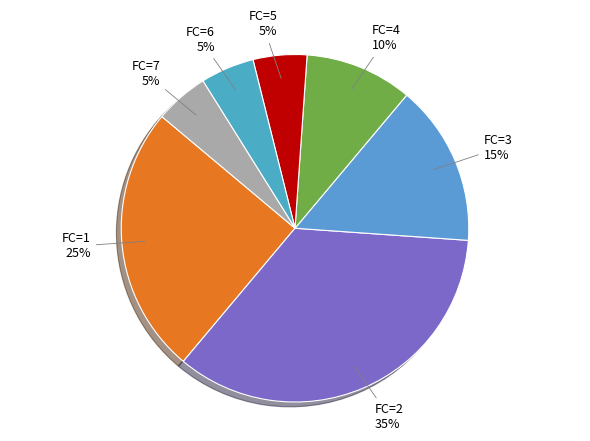

How many segments does this pie chart have?

7